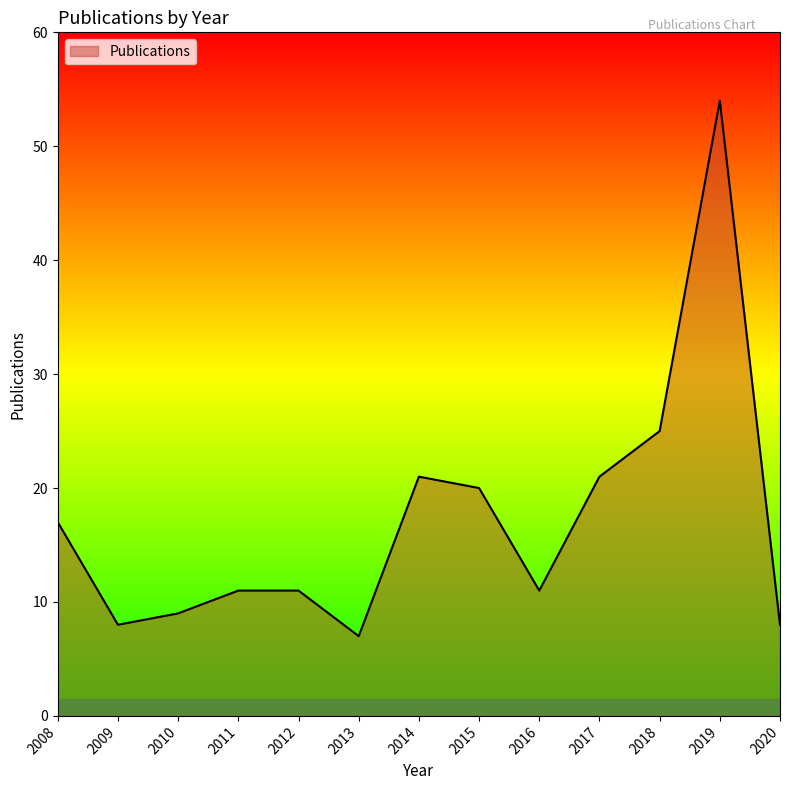

What is the difference between the values at 2008 and 2019?

37